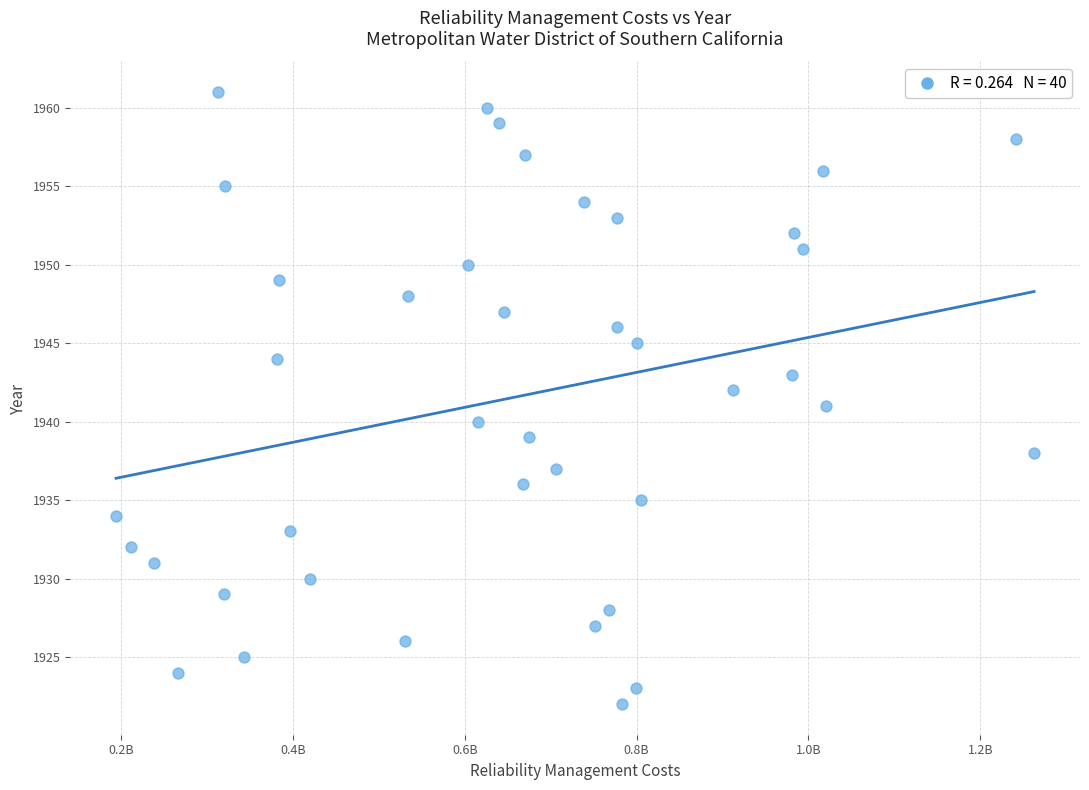

What is the range of Y values (max minus min)?

39